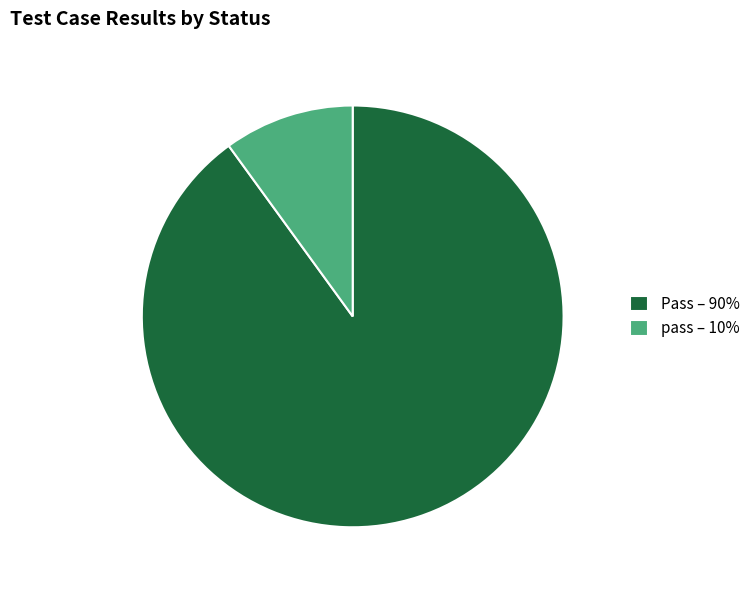

The Pass – 90% slice represents 99% of the pie. True or false?

False